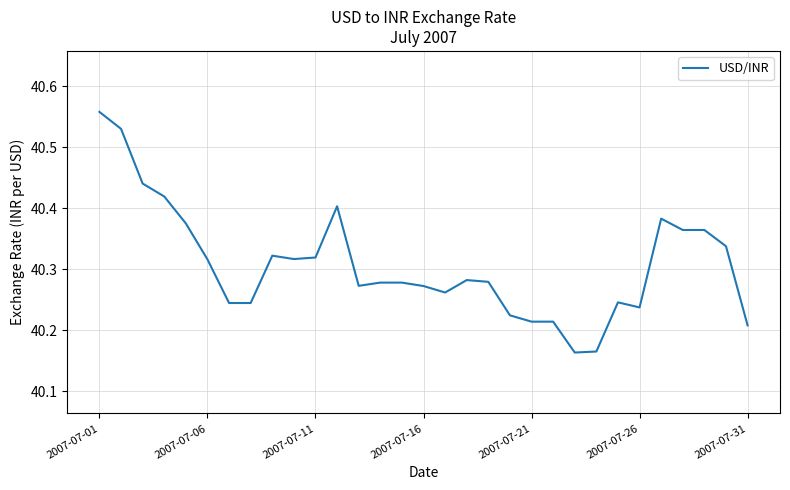

Does the chart have visible grid lines?

Yes